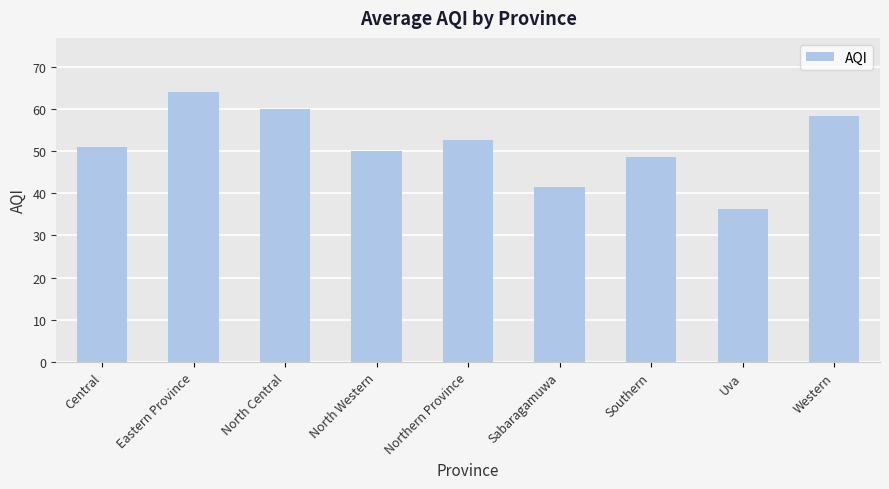

Is it true that the value at Sabaragamuwa is 41.5?

True